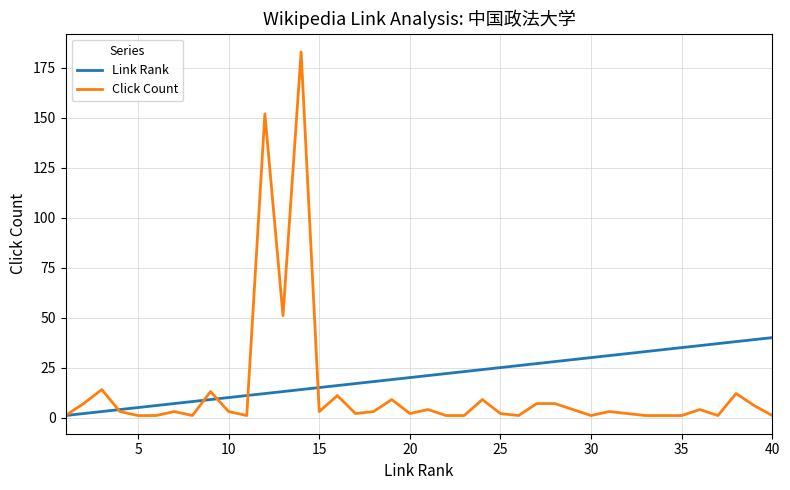

Which series has the widest spread of values?

Click Count